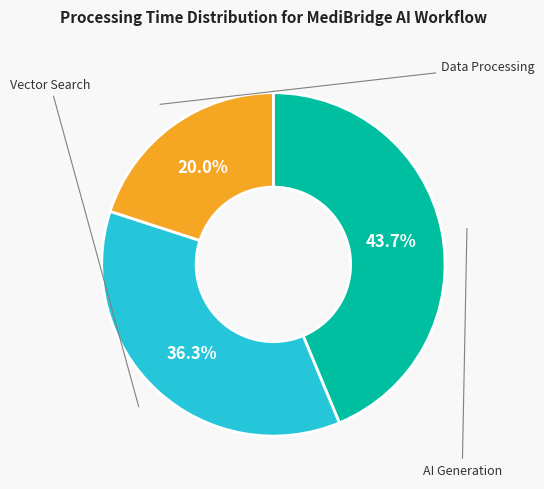

Does any single category account for the majority?

No